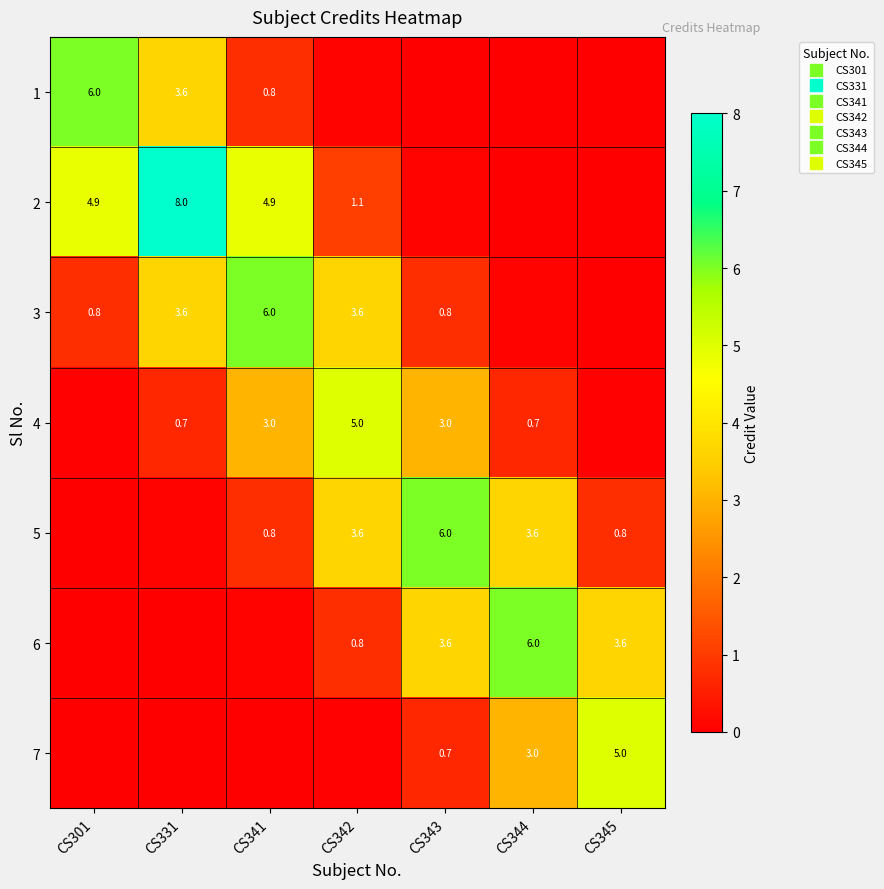

At which category is the sum across all series the highest?

CS331